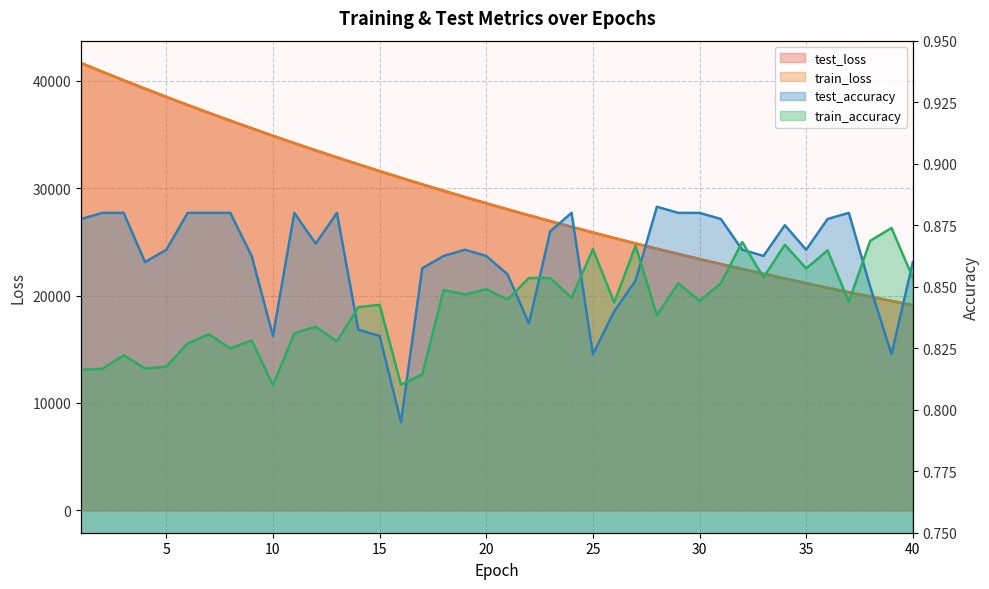

What is the average value of the train_loss series?

29021.8